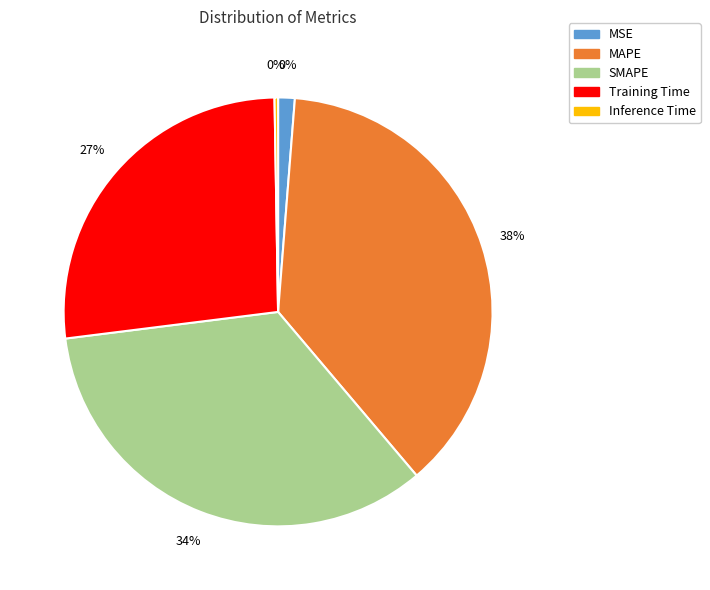

How many segments does this pie chart have?

5